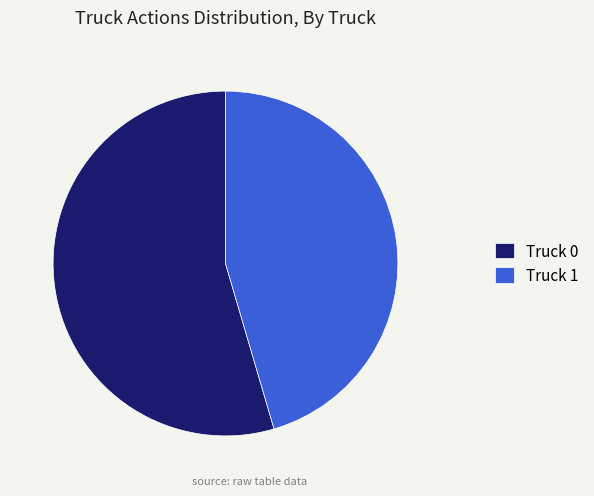

Is the sum of Truck 0 and Truck 1 greater than half?

Yes